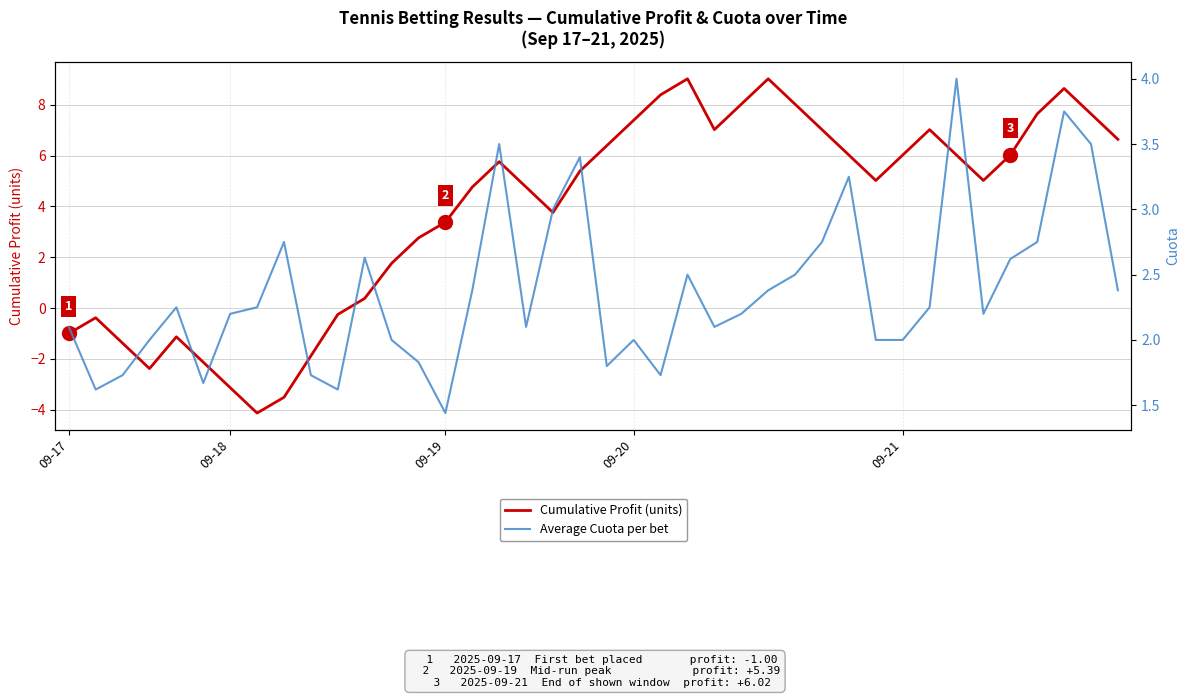

True or false: Average Cuota per bet has a value of 2.6 at 09-19.

False